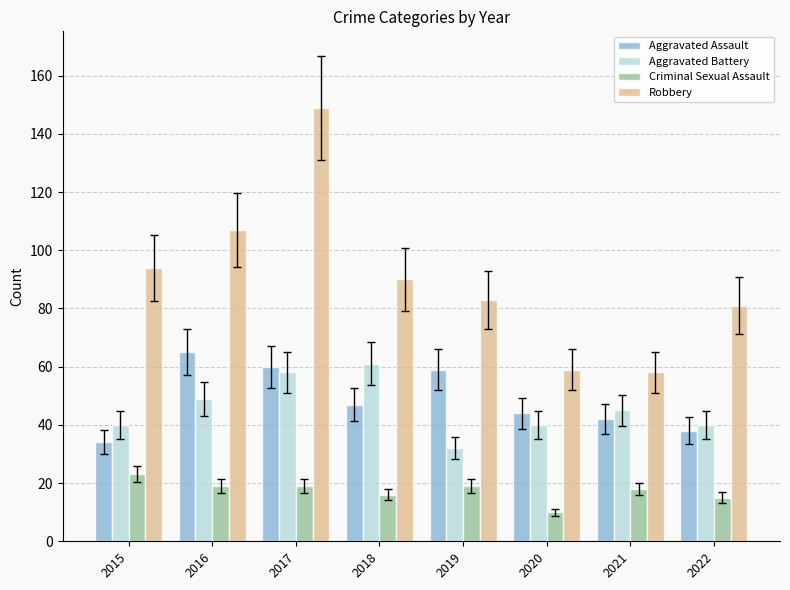

How many values in the Criminal Sexual Assault series are below 19?

4